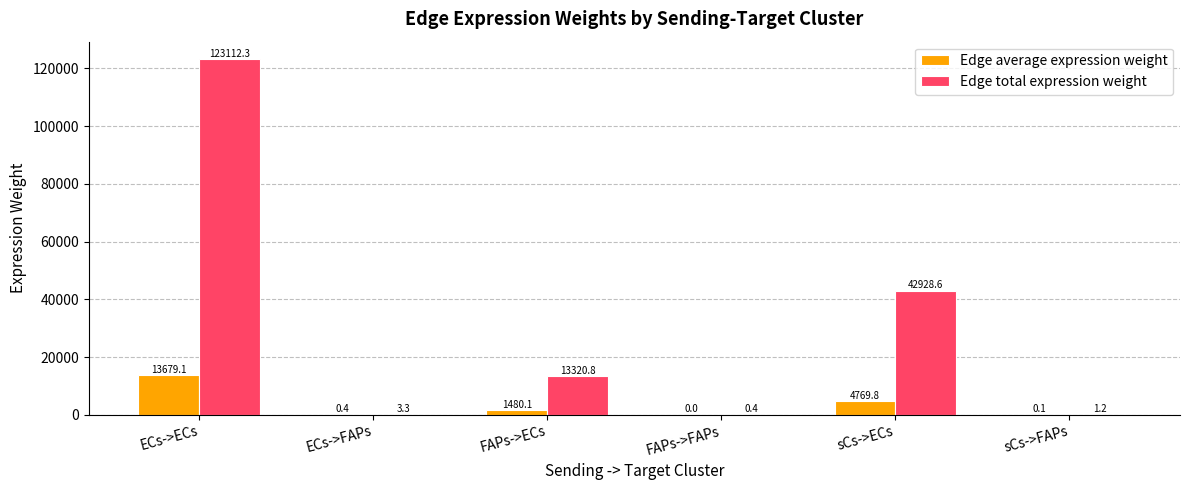

Which series has the largest range (max minus min)?

Edge total expression weight